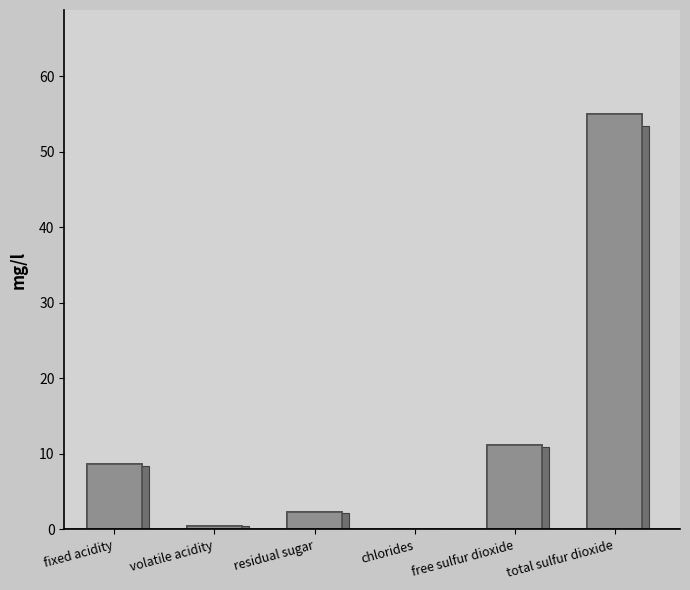

What is the sum of the values at total sulfur dioxide and fixed acidity?

63.6